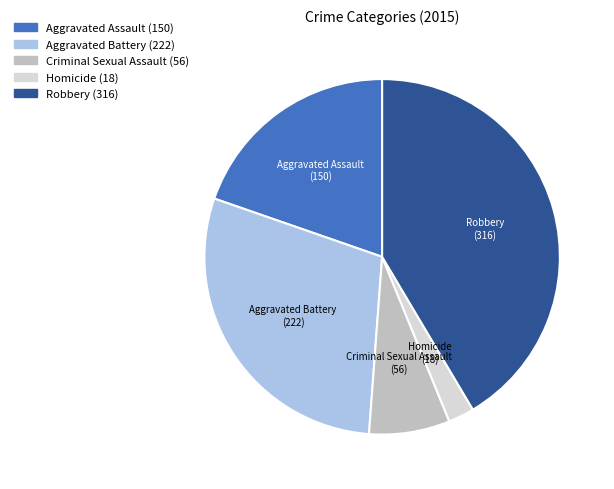

How many slices are in this pie chart?

5